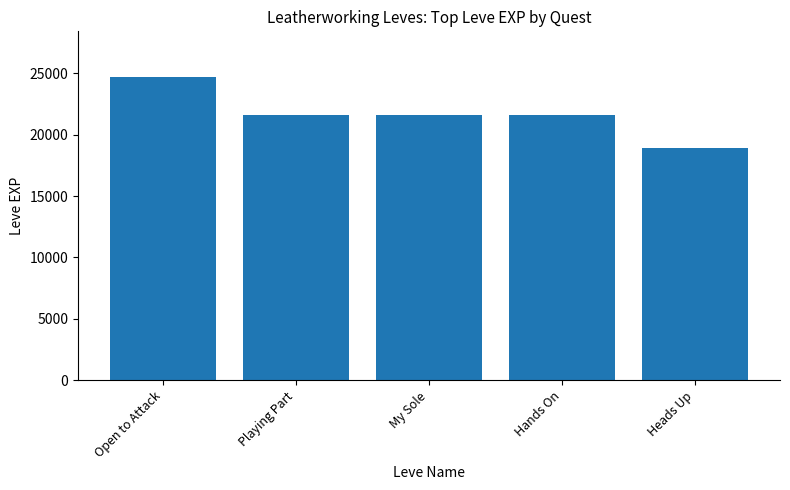

True or false: the data shows 21600 at Playing Part.

True